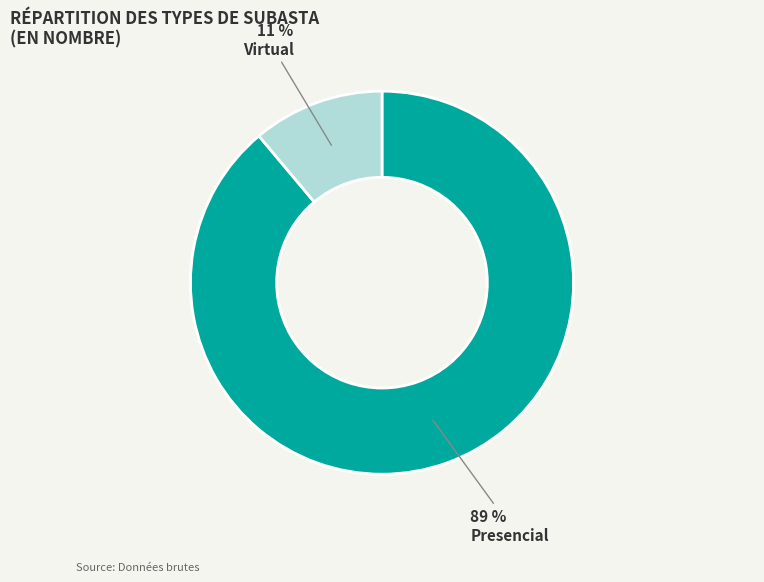

How many slices are in this pie chart?

2